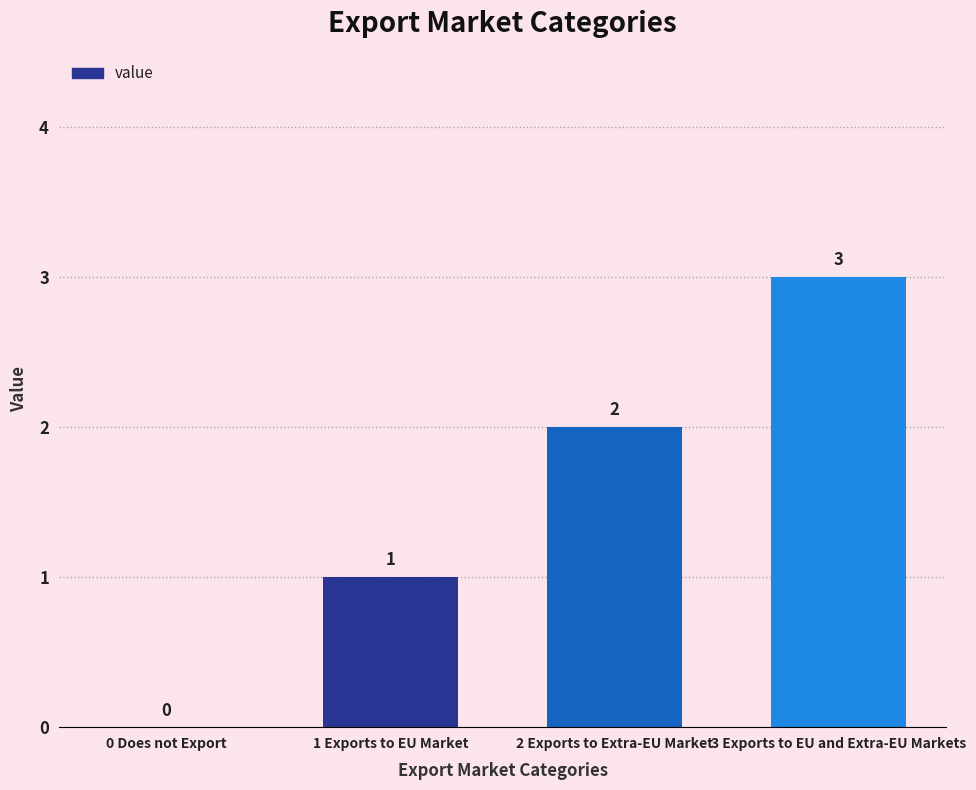

What is the difference between the values at 2 Exports to Extra-EU Market and 0 Does not Export?

2